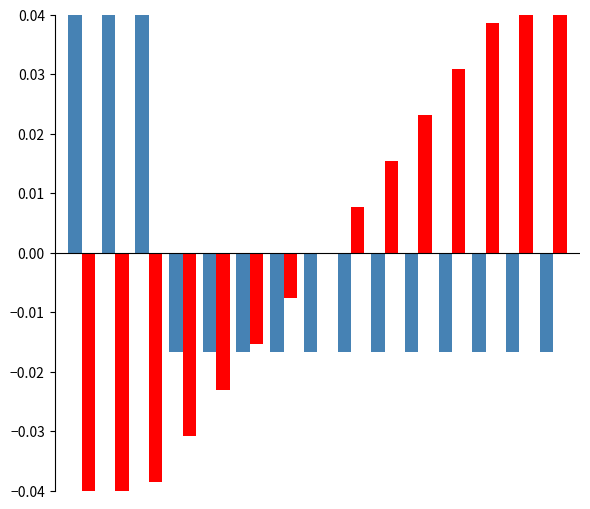

What are all the series names shown in the legend?

1xx / 3xx Informational, 4xx Client Errors